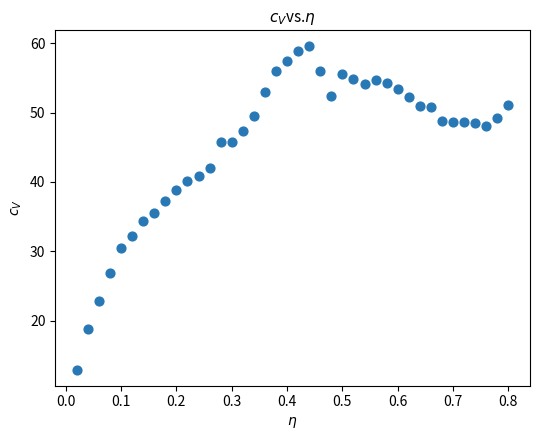

What is the range of X values (max minus min)?

0.8